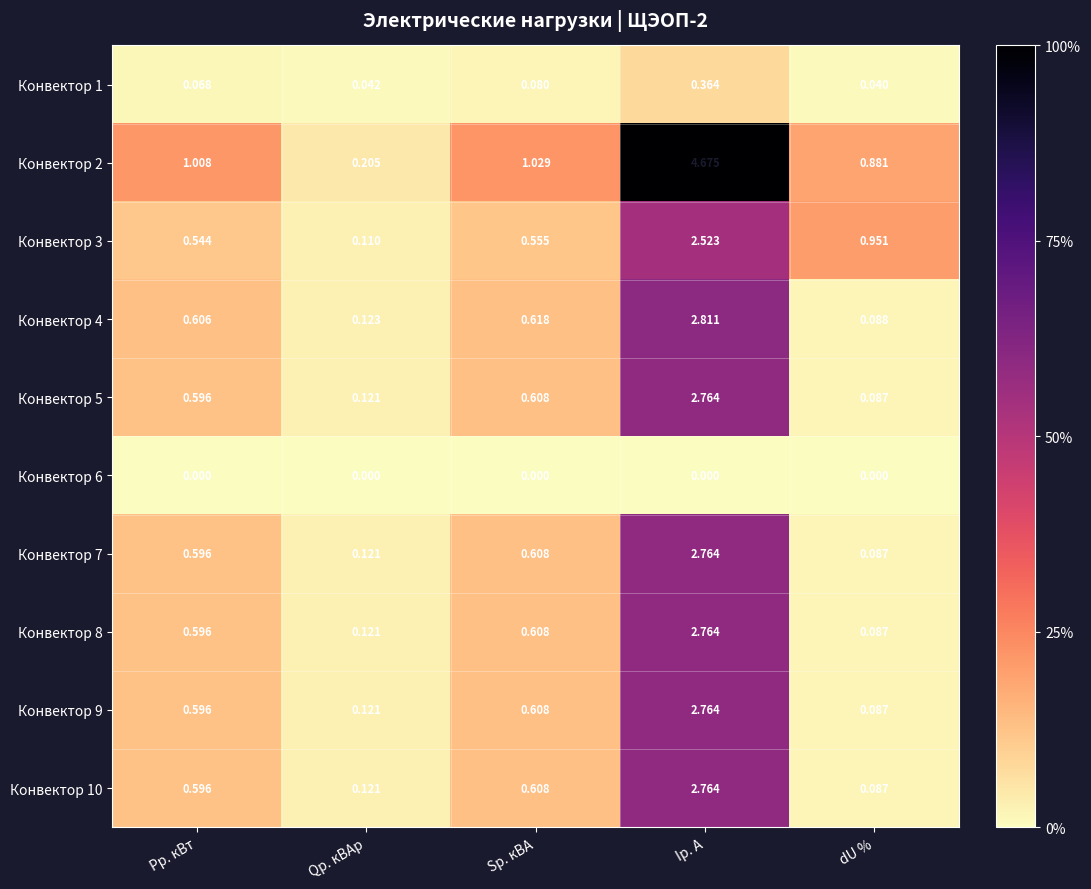

Which series has the widest spread of values?

Конвектор 2